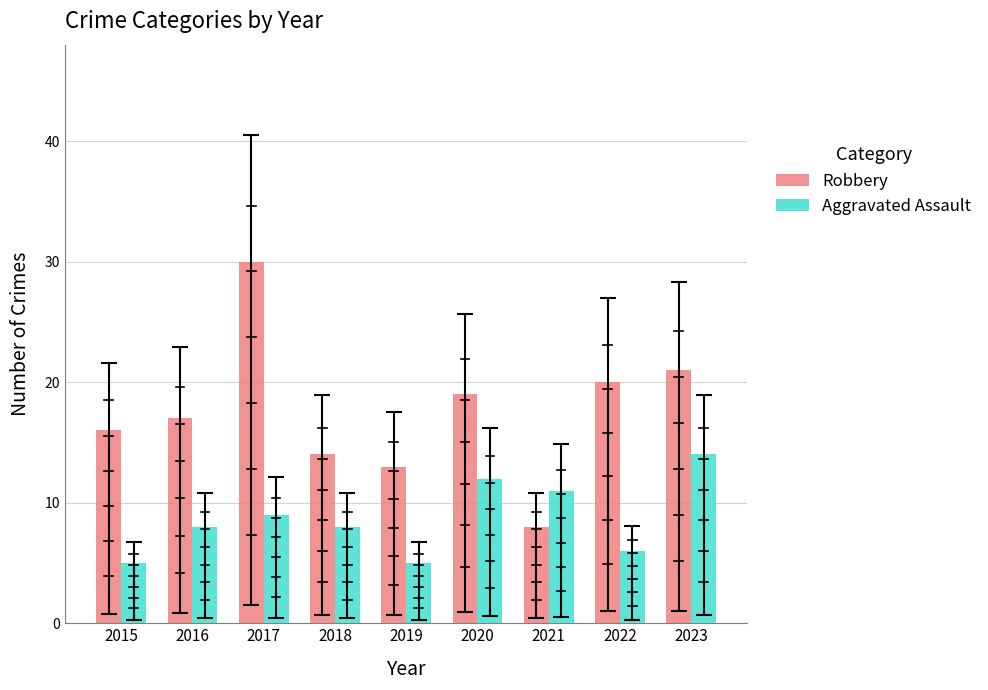

List the series in order of their overall mean, lowest first.

Aggravated Assault, Robbery